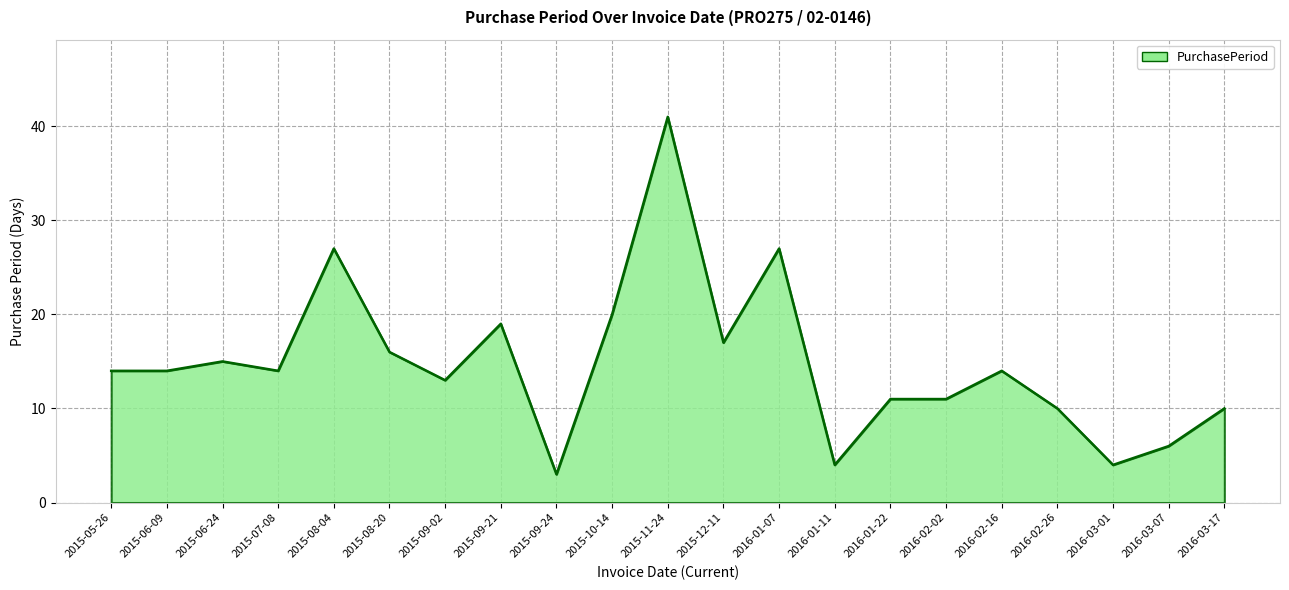

What is the difference between the maximum and minimum values?

38